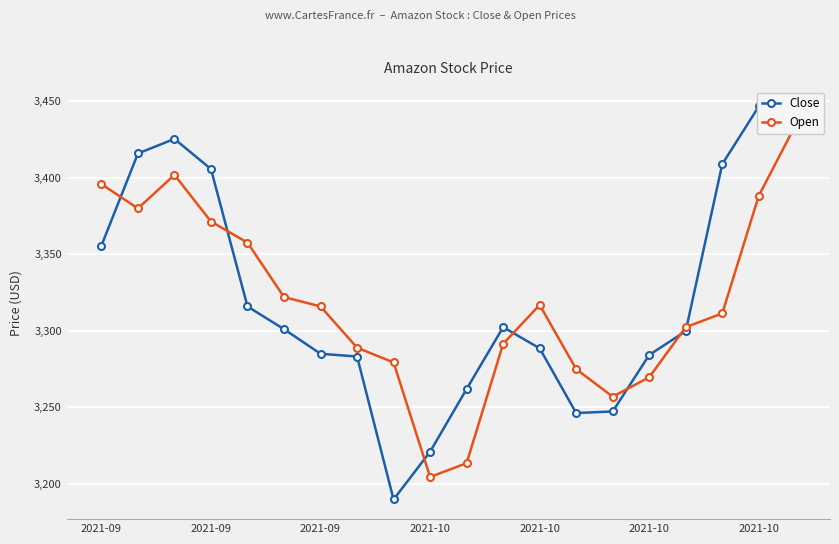

Is this an area chart (filled region under the line)?

No